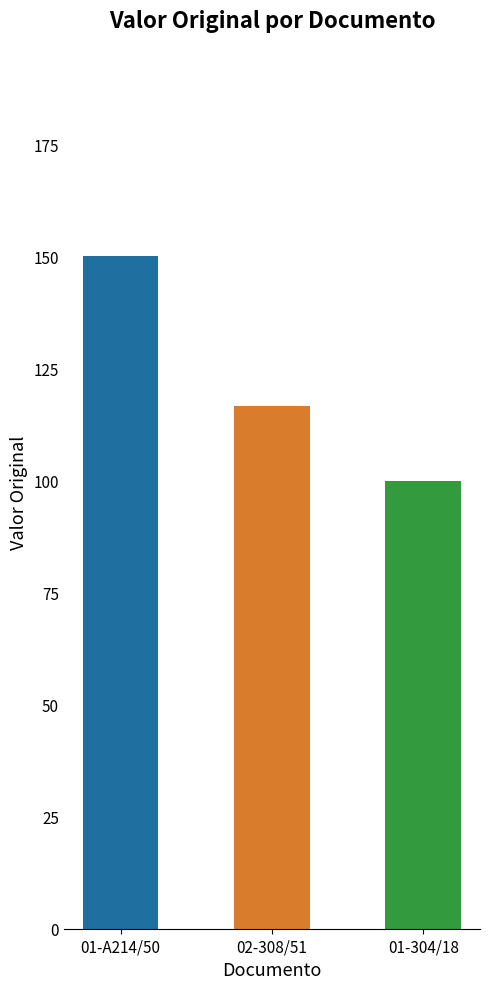

What is the difference between the values at 01-A214/50 and 01-304/18?

50.0